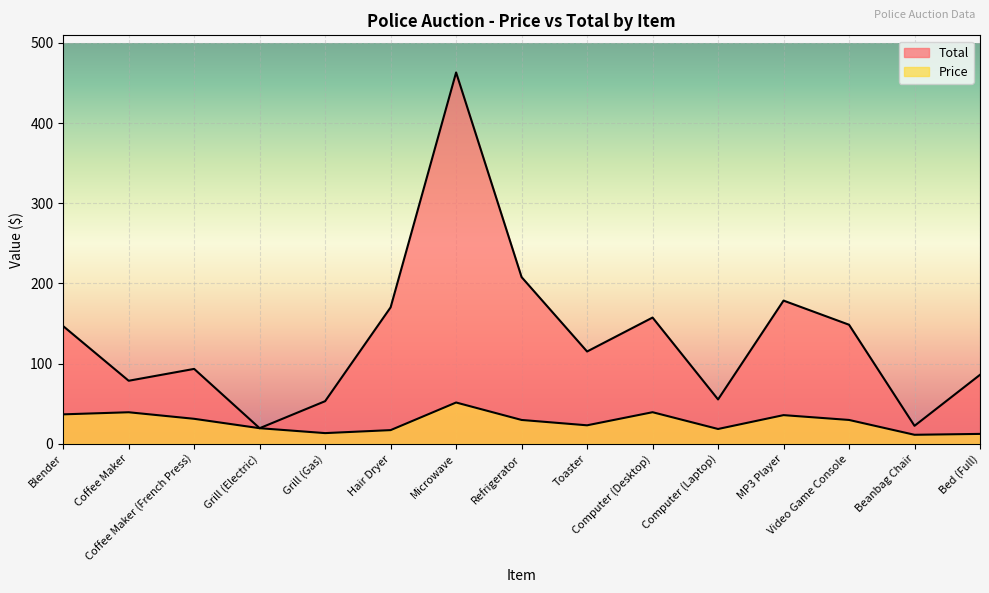

How many interior local valleys does the Total series have?

5